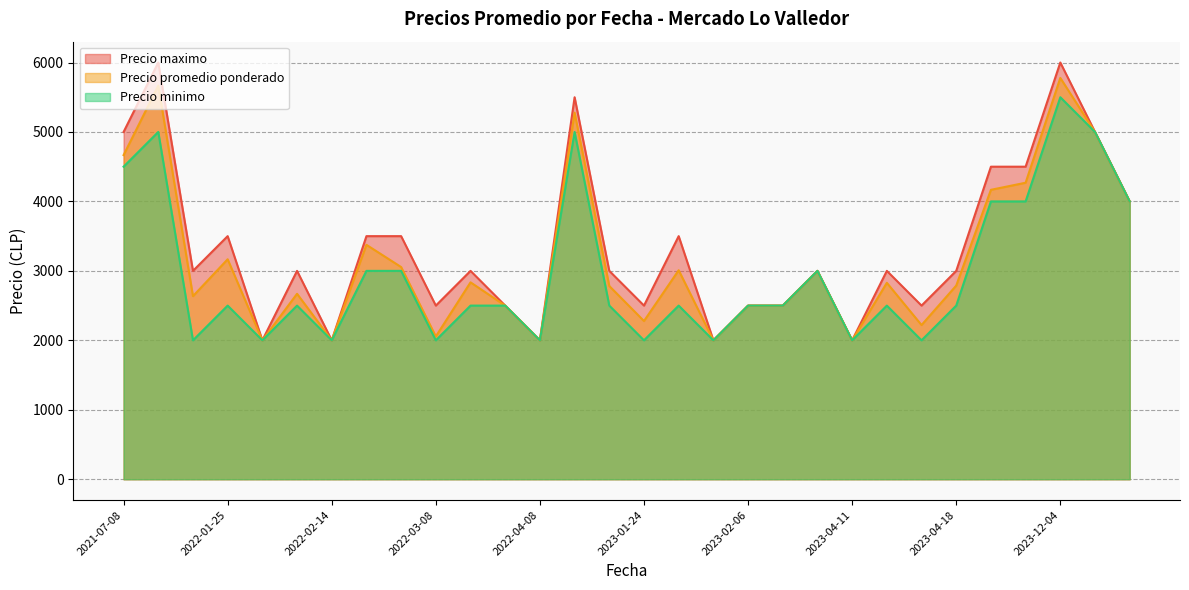

What is the lowest value of the Precio minimo series?

2000